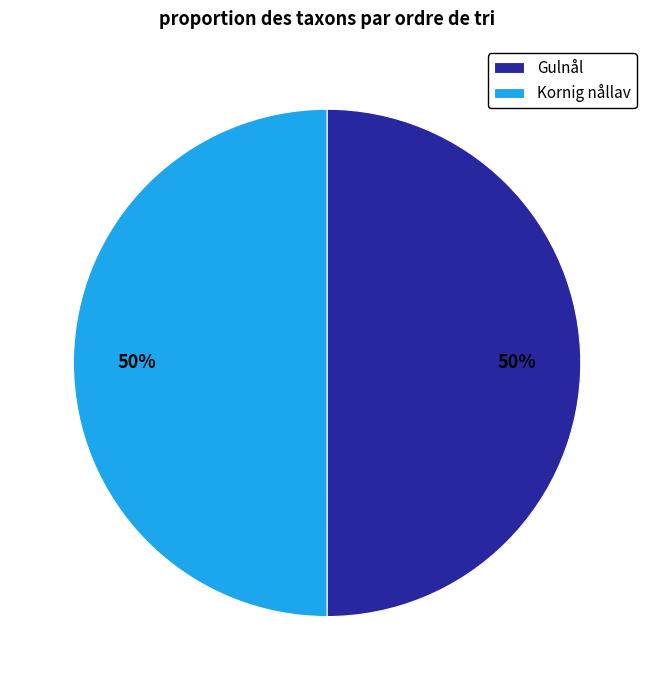

Approximately how many times larger is the value at Gulnål compared to Kornig nållav?

1.0